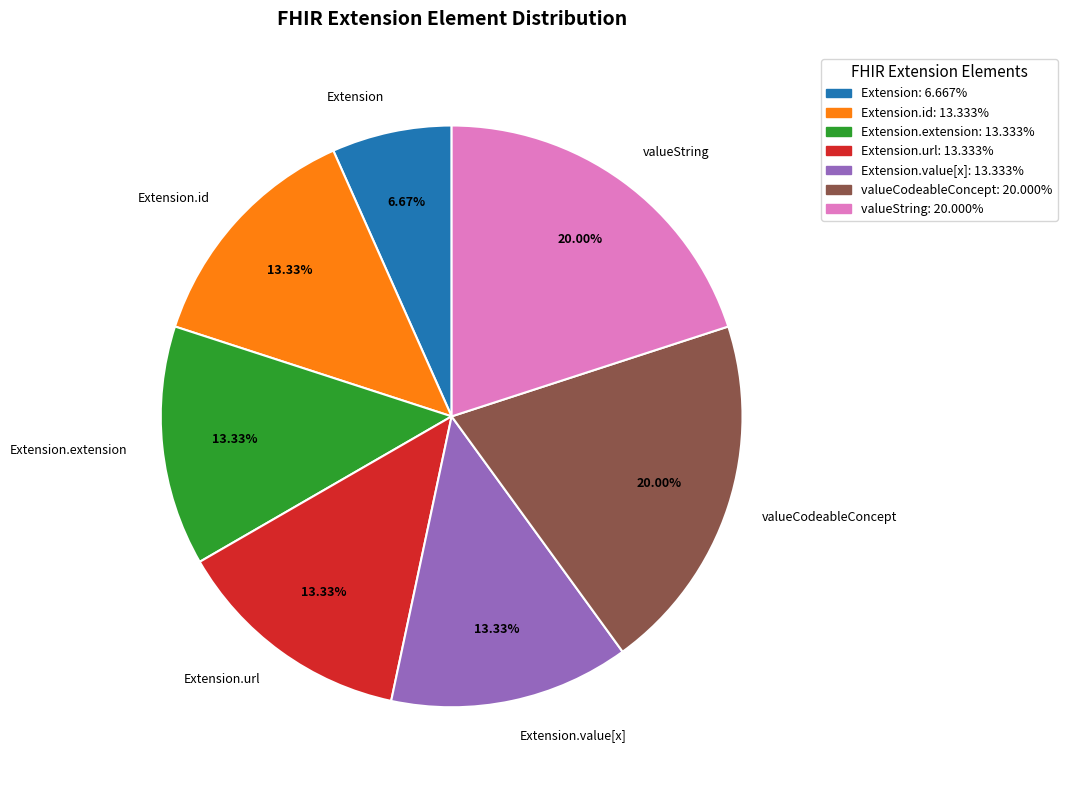

How many segments does this pie chart have?

7